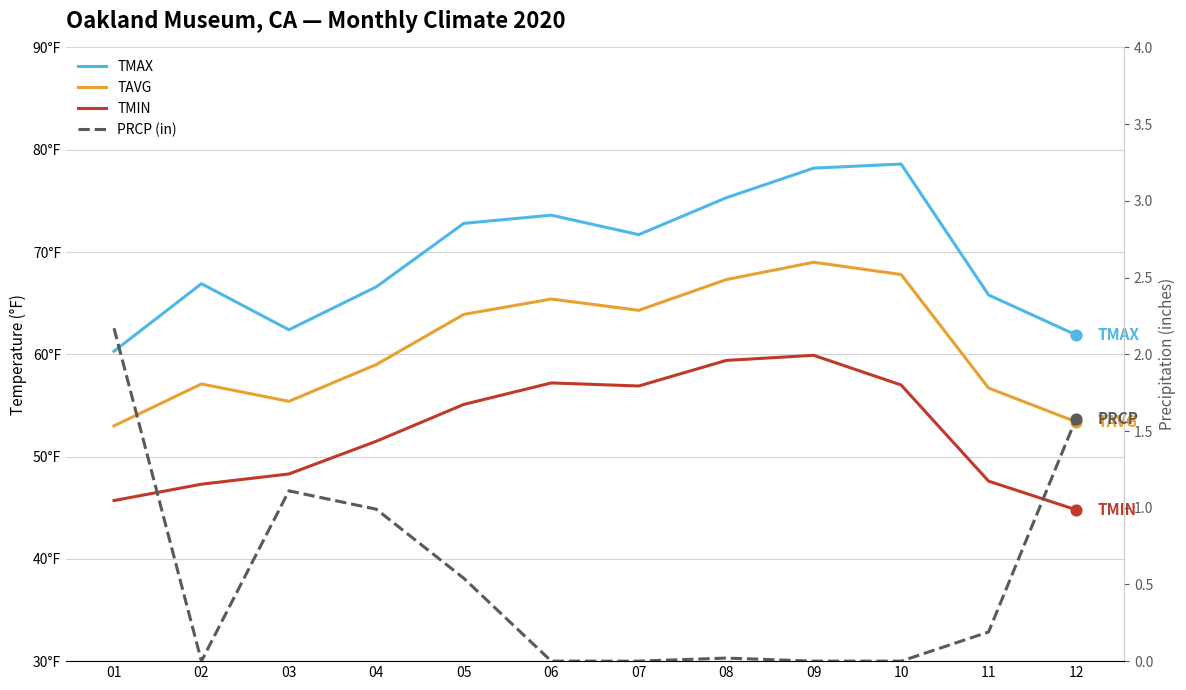

What is the total value across all series at 11?

170.3